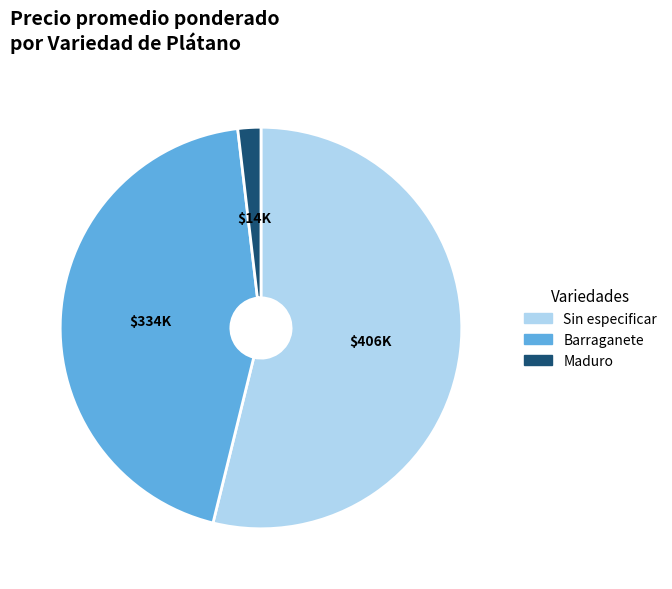

Is there a majority slice in this chart?

Yes